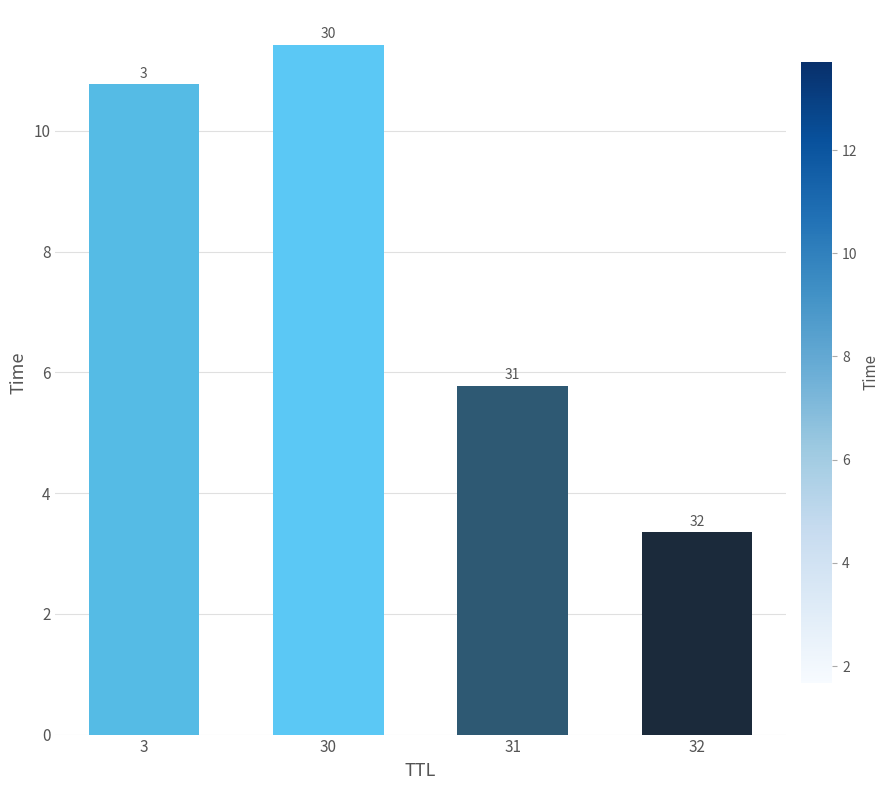

Rank the categories by value from highest to lowest.

30, 3, 31, 32